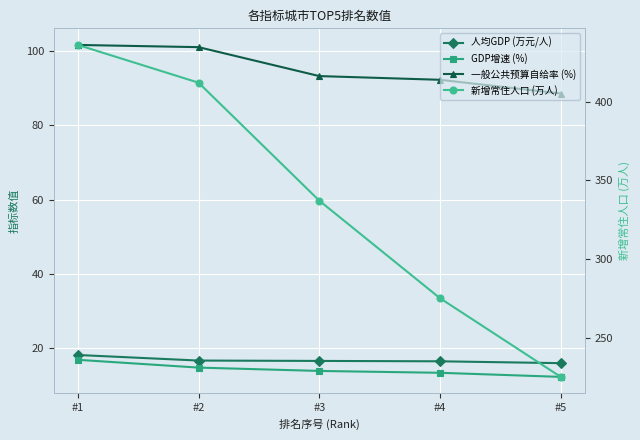

What is the difference between the maximum and minimum values in the 新增常住人口 (万人) series?

211.0